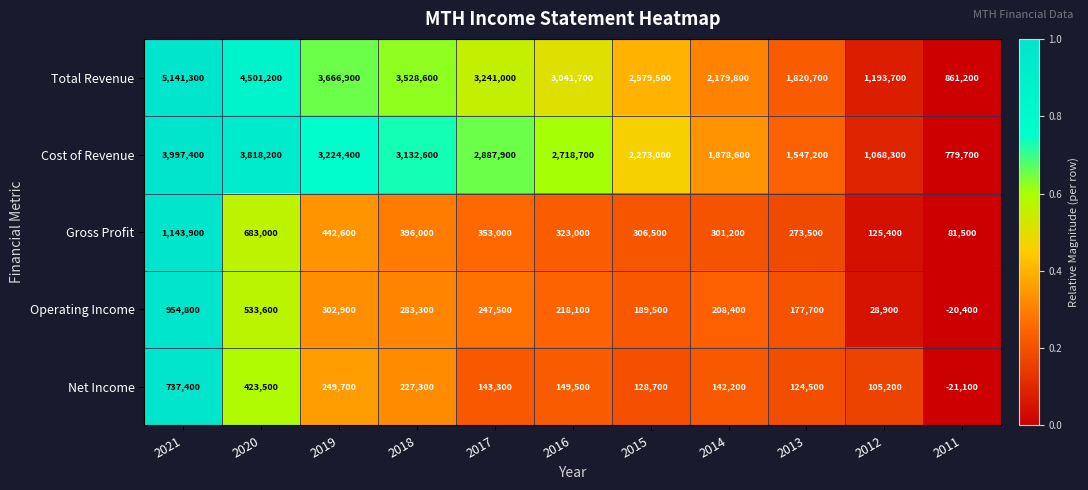

True or false: Cost of Revenue has a value of 3997400 at 2021.

True